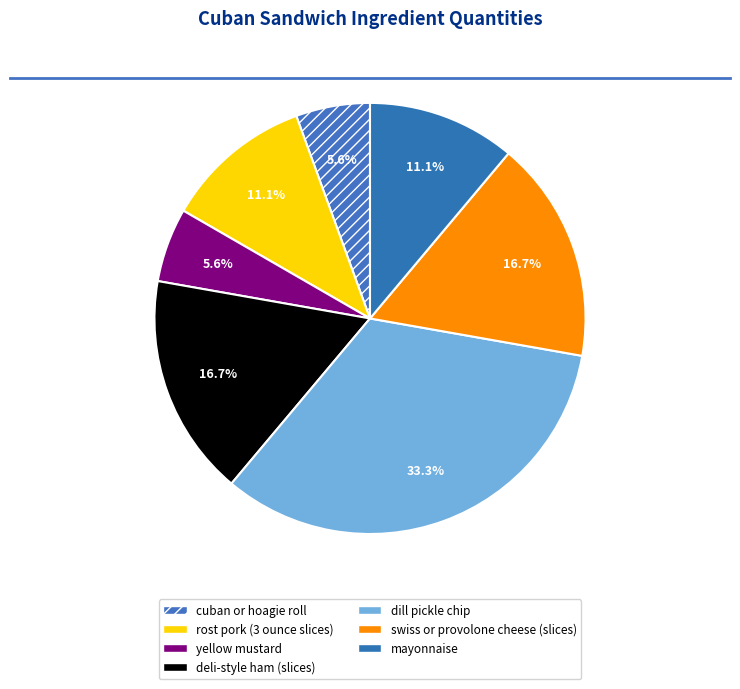

Is deli-style ham (slices) the majority of the pie?

No